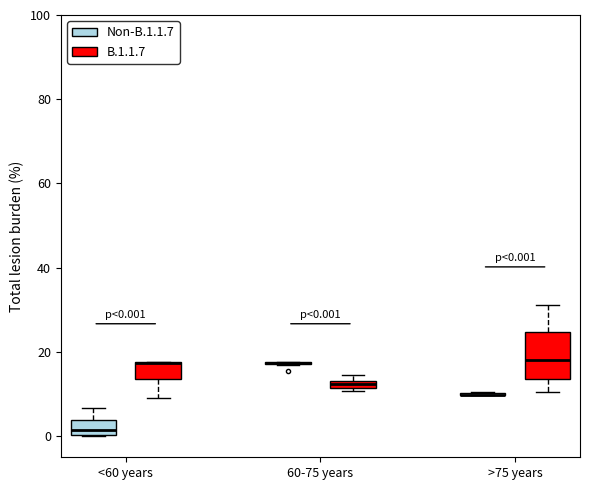

Which box is the tallest, from its lower edge to its upper edge?

>75 years (B.1.1.7)